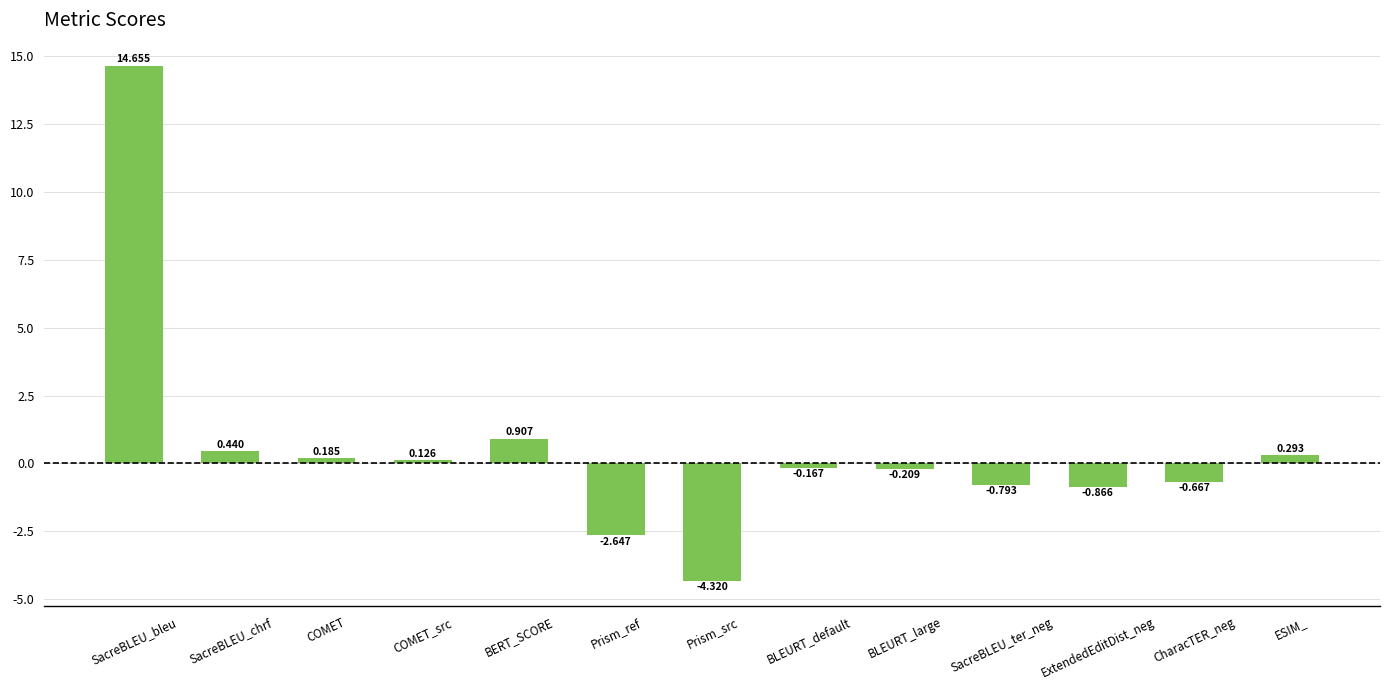

What is the difference between the values at BERT_SCORE and Prism_src?

5.2